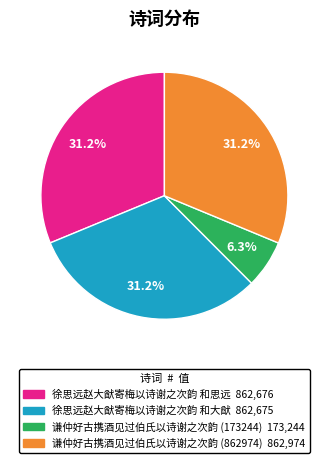

What percentage is the 徐思远赵大猷寄梅以诗谢之次韵 和大猷 slice, to the nearest percent?

31%